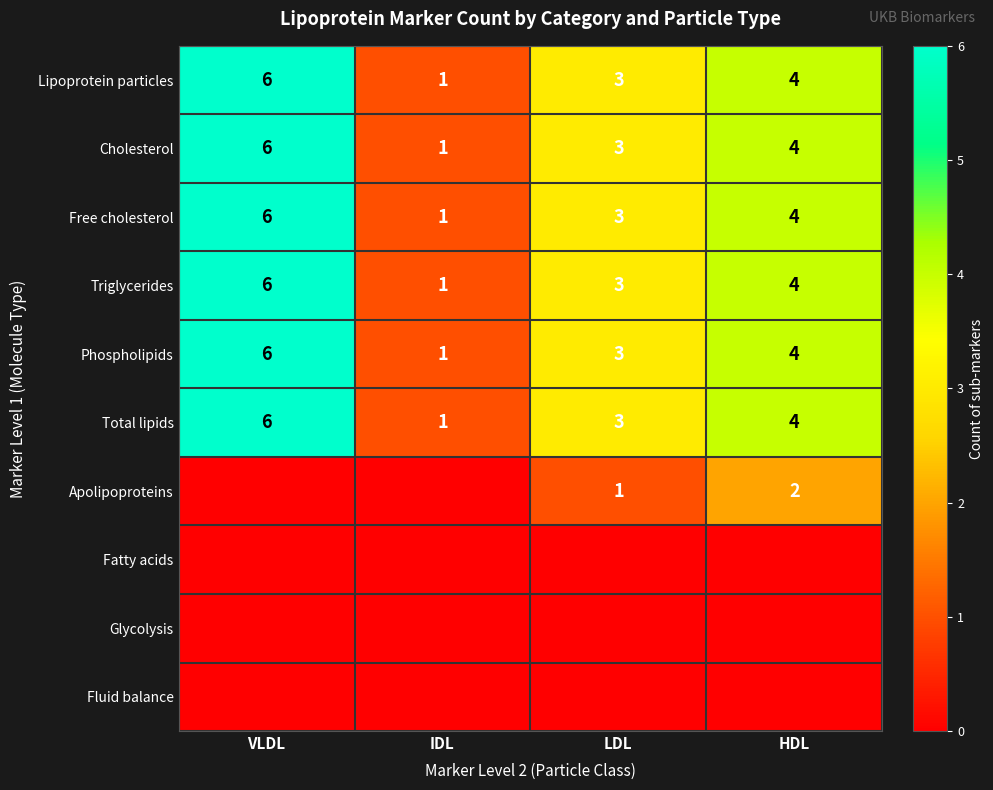

True or false: Cholesterol has a value of 0 at IDL.

False